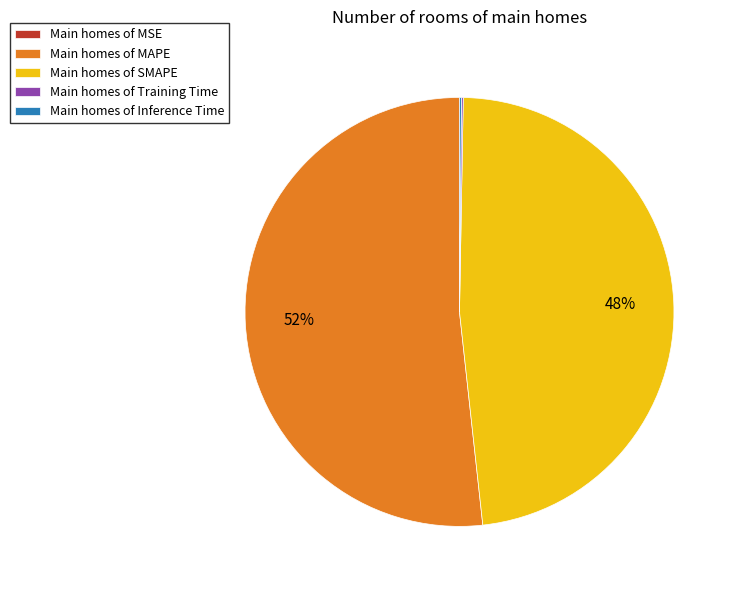

To the nearest percent, what portion does Main homes of SMAPE represent?

48%